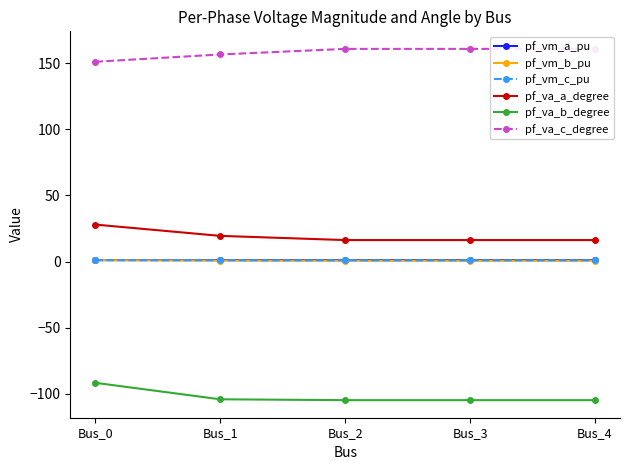

What is the difference between the maximum and minimum values in the pf_va_c_degree series?

9.7